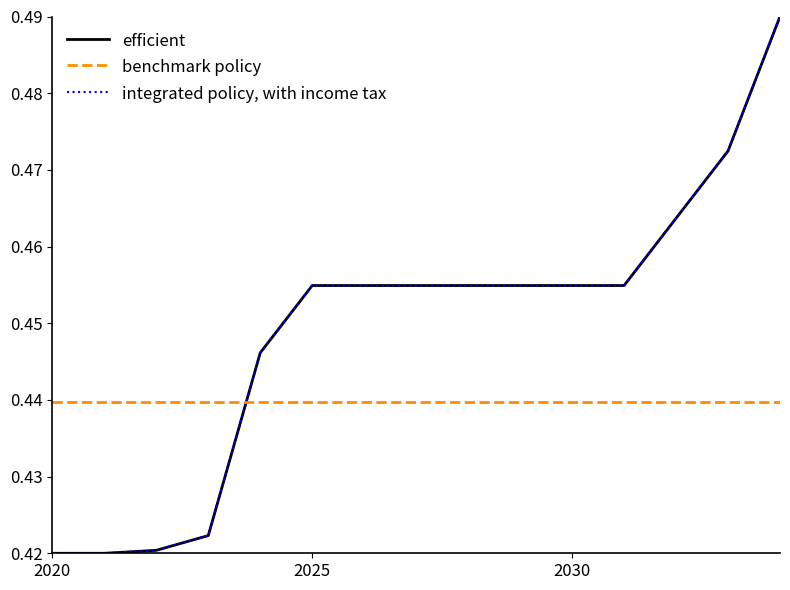

True or false: efficient has more than 1 points higher than both neighbors.

False